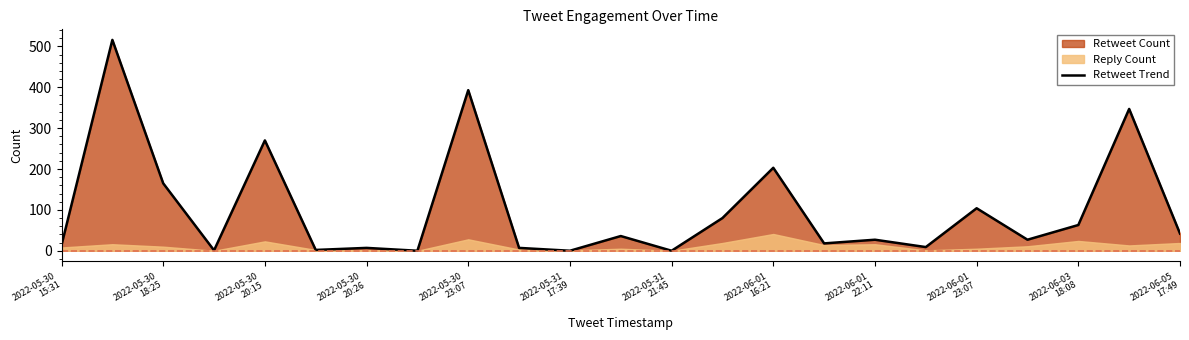

What is the maximum value for Retweet Trend?

516